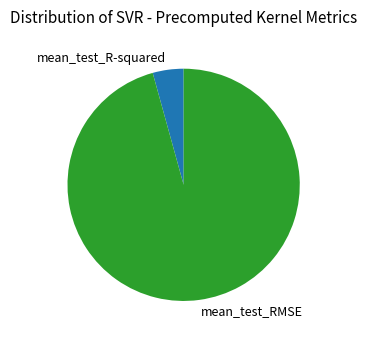

Is the sum of mean_test_R-squared and mean_test_RMSE greater than half?

Yes